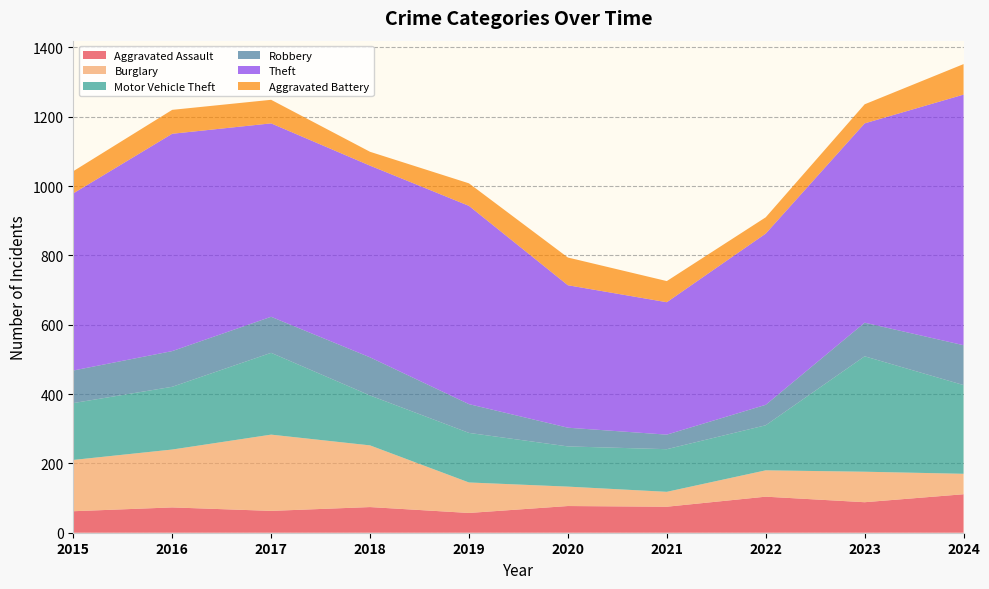

Reading left to right, transcribe all the data shown in this chart.

Aggravated Assault: 2015=62	2016=73	2017=63	2018=74	2019=57	2020=77	2021=75	2022=104	2023=88	2024=111
Burglary: 2015=148	2016=167	2017=220	2018=178	2019=88	2020=56	2021=43	2022=76	2023=88	2024=59
Motor Vehicle Theft: 2015=164	2016=181	2017=236	2018=144	2019=143	2020=116	2021=123	2022=130	2023=333	2024=256
Robbery: 2015=94	2016=103	2017=104	2018=110	2019=83	2020=54	2021=42	2022=59	2023=97	2024=115
Theft: 2015=511	2016=627	2017=558	2018=553	2019=572	2020=411	2021=382	2022=494	2023=575	2024=723
Aggravated Battery: 2015=64	2016=69	2017=68	2018=40	2019=65	2020=80	2021=61	2022=47	2023=55	2024=88